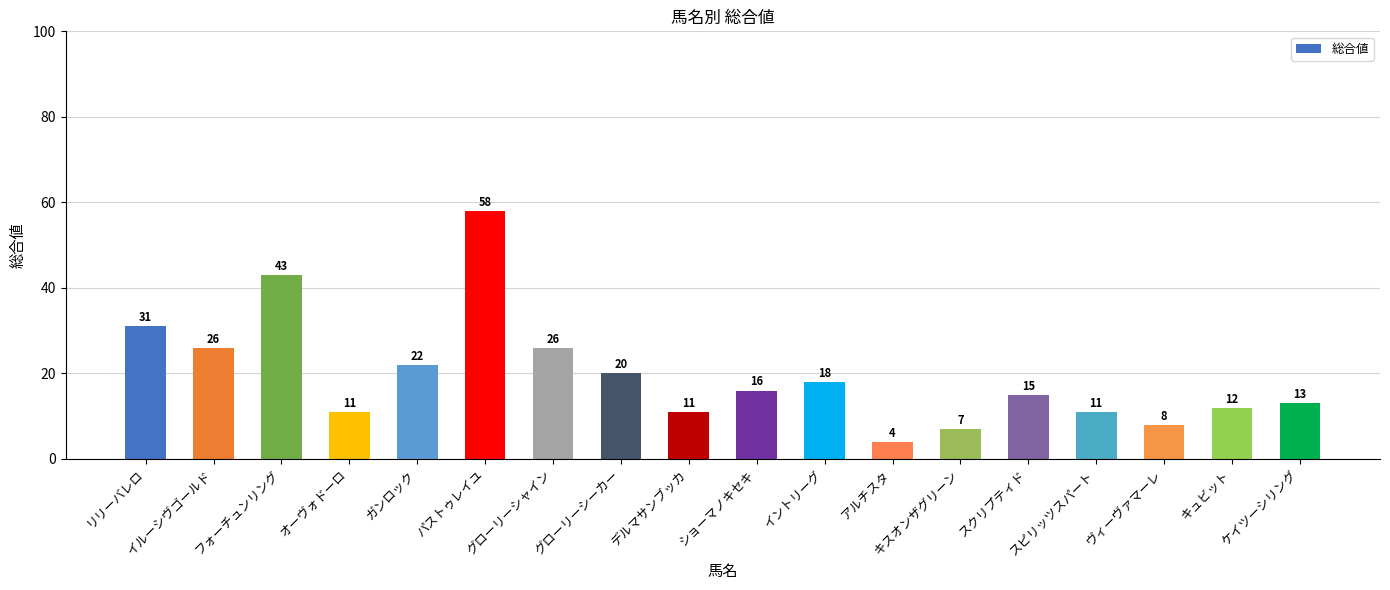

Reading left to right, extract all data points from this chart.

31	26	43	11	22	58	26	20	11	16	18	4	7	15	11	8	12	13